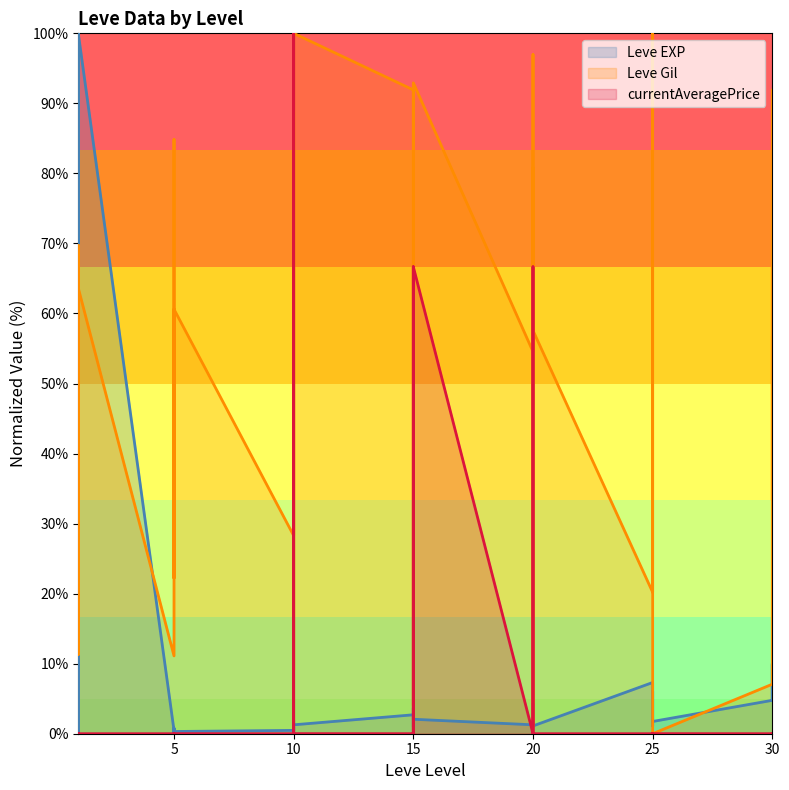

Rank the series by their maximum value, from highest to lowest.

Leve EXP, Leve Gil, currentAveragePrice